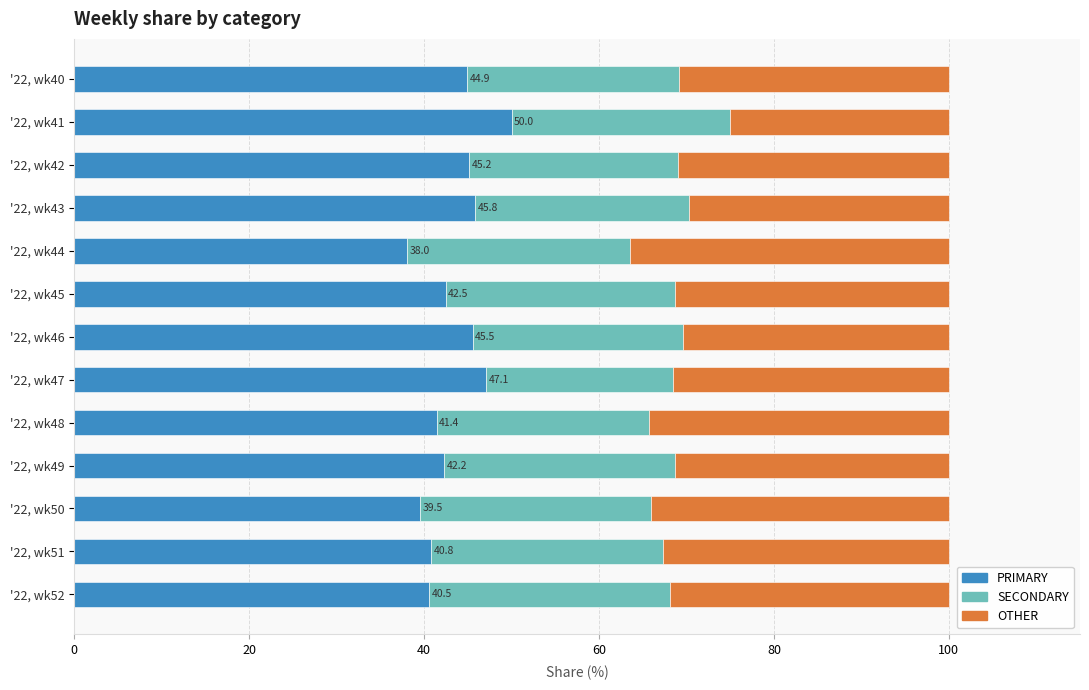

What is the average value of the PRIMARY series?

43.4